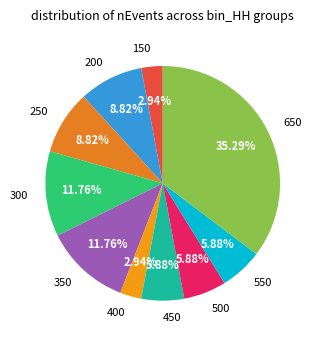

Is there a majority slice in this chart?

No